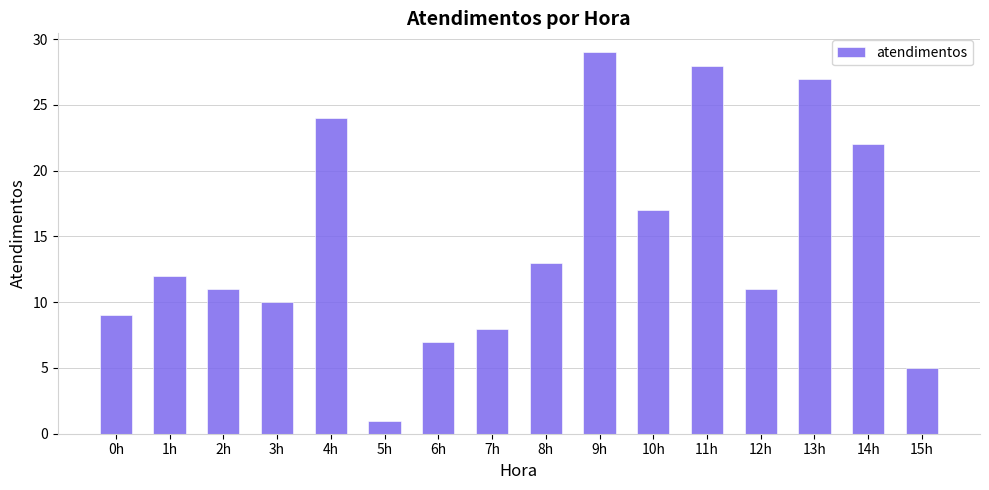

Reading left to right, what are all the values shown in this chart?

0h=9	1h=12	2h=11	3h=10	4h=24	5h=1	6h=7	7h=8	8h=13	9h=29	10h=17	11h=28	12h=11	13h=27	14h=22	15h=5